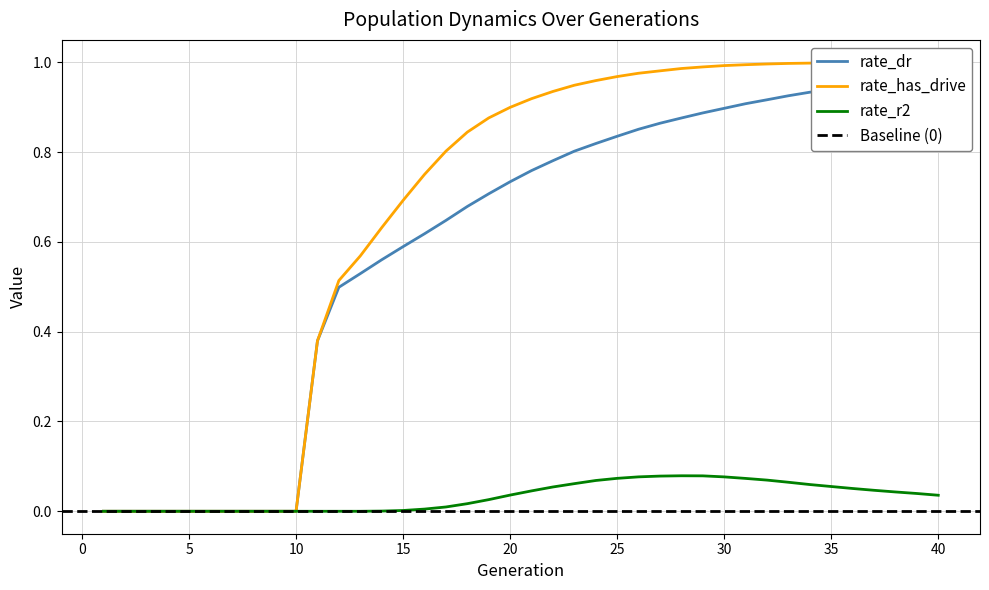

The value of rate_has_drive at 11 is 0.4. True or false?

True